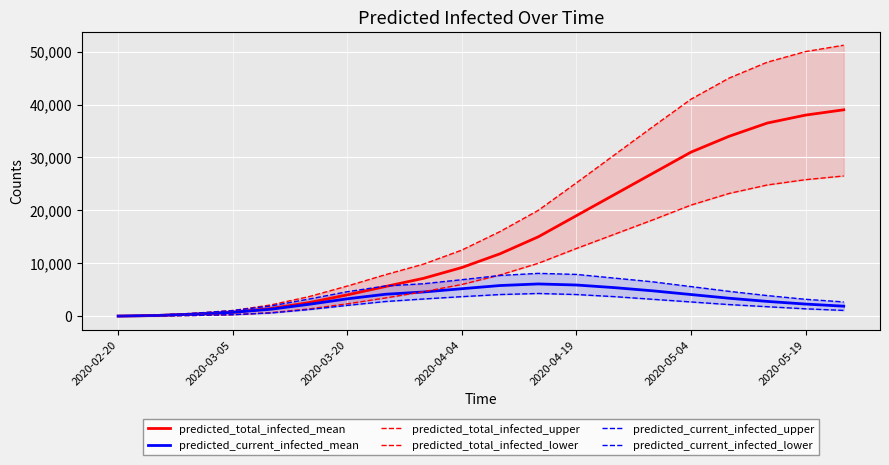

What are all the series names shown in the legend?

predicted_total_infected_mean, predicted_current_infected_mean, predicted_total_infected_upper, predicted_total_infected_lower, predicted_current_infected_upper, predicted_current_infected_lower